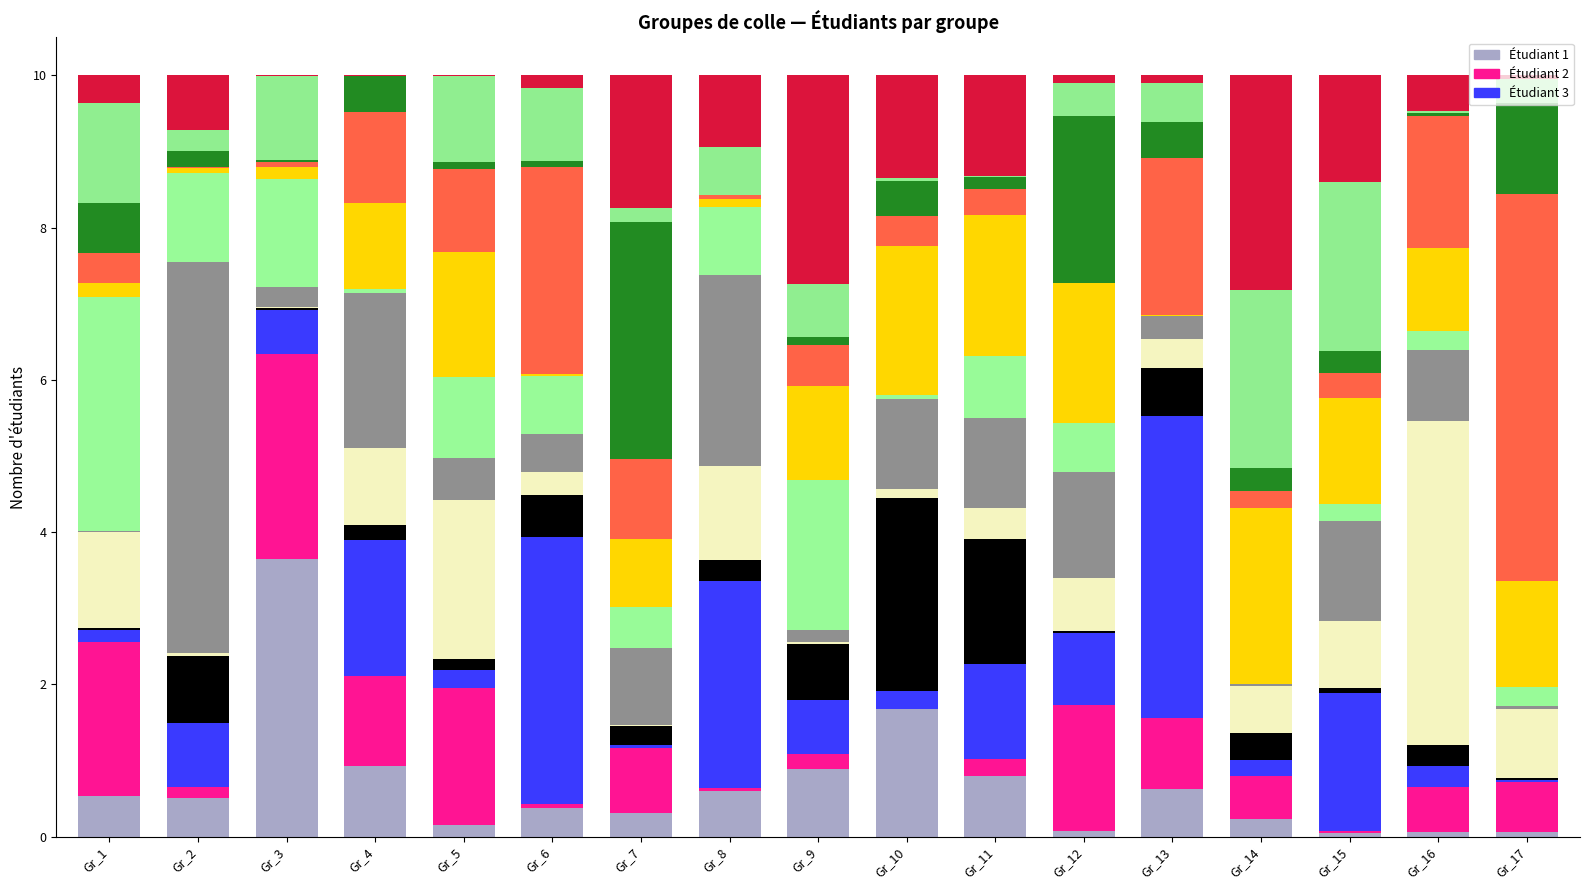

Which series has the largest range (max minus min)?

Étudiant 3